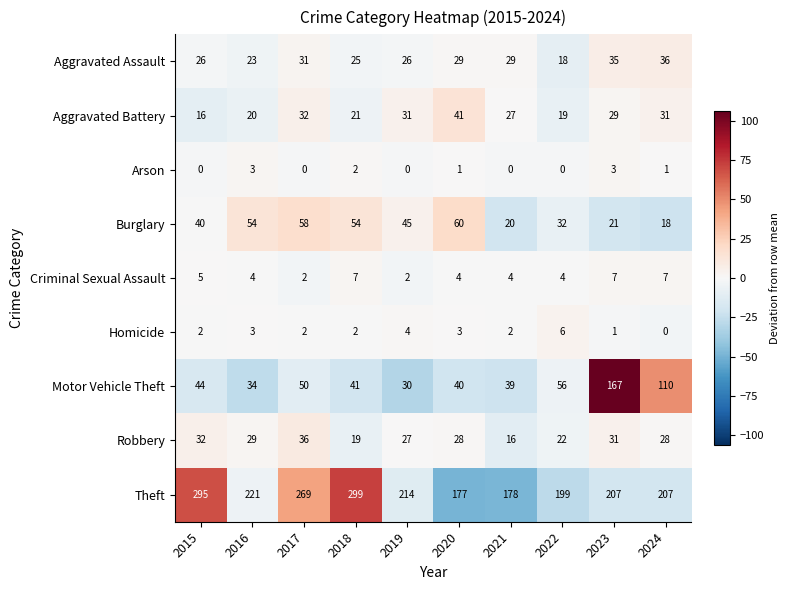

How many categories are shown in the chart?

10